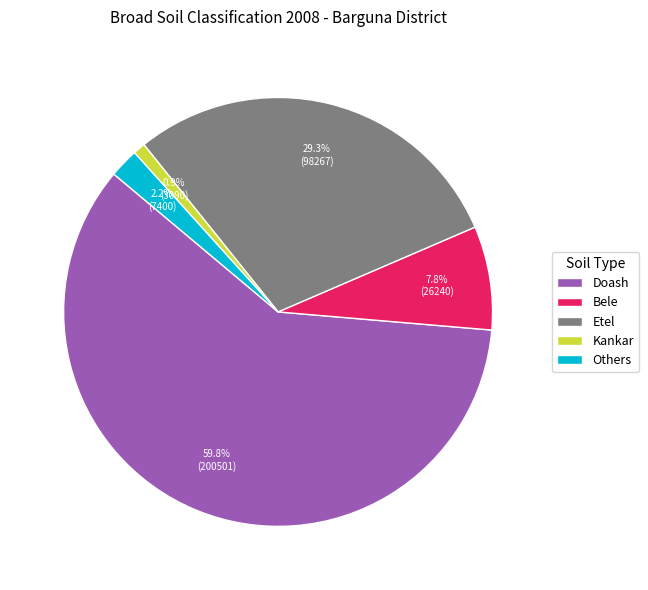

How many segments does this pie chart have?

5